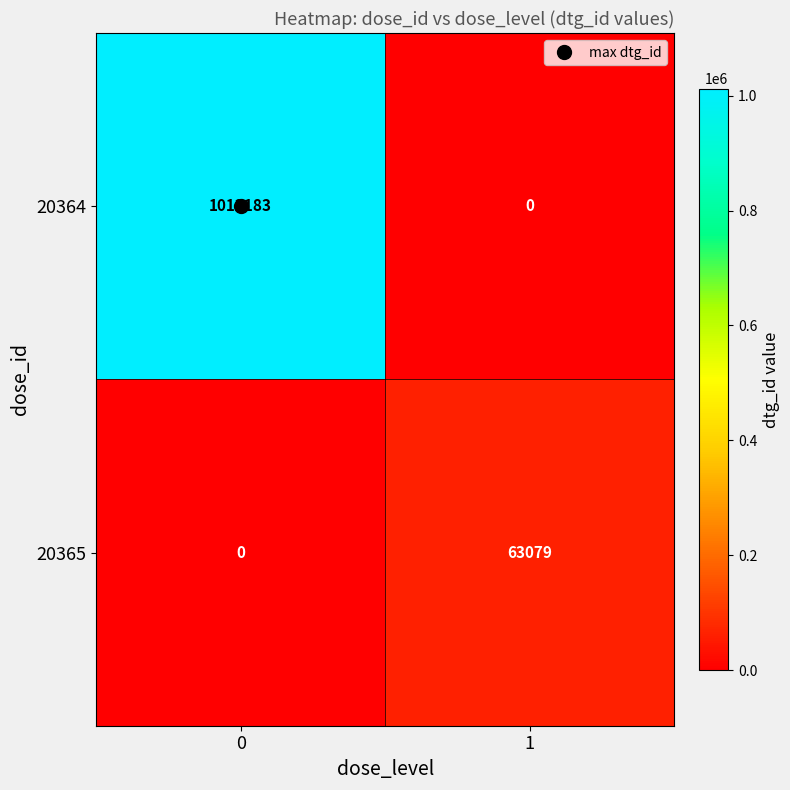

What is the difference between the 20364 values at 0 and 1?

1012183